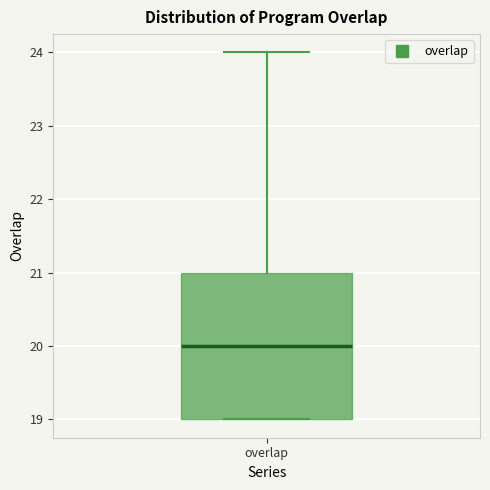

Read this box plot against the y-axis: the position of the median line, the range covered by the box, and the ends of both whiskers. The values are not printed on the chart, so give them approximately, as read against the axis.

median 20, box 19 to 21, whiskers 19 to 24